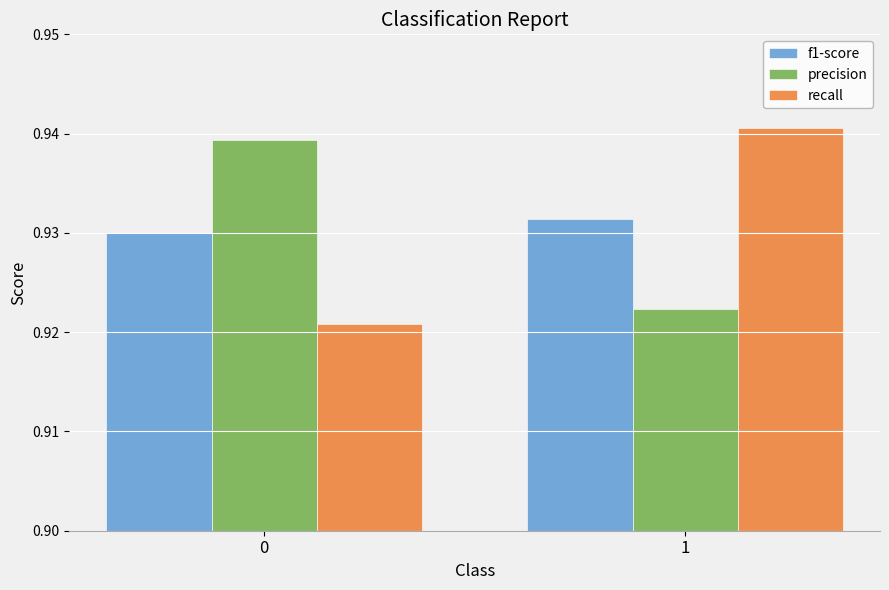

What is the sum of the precision values at 0 and 1?

1.9